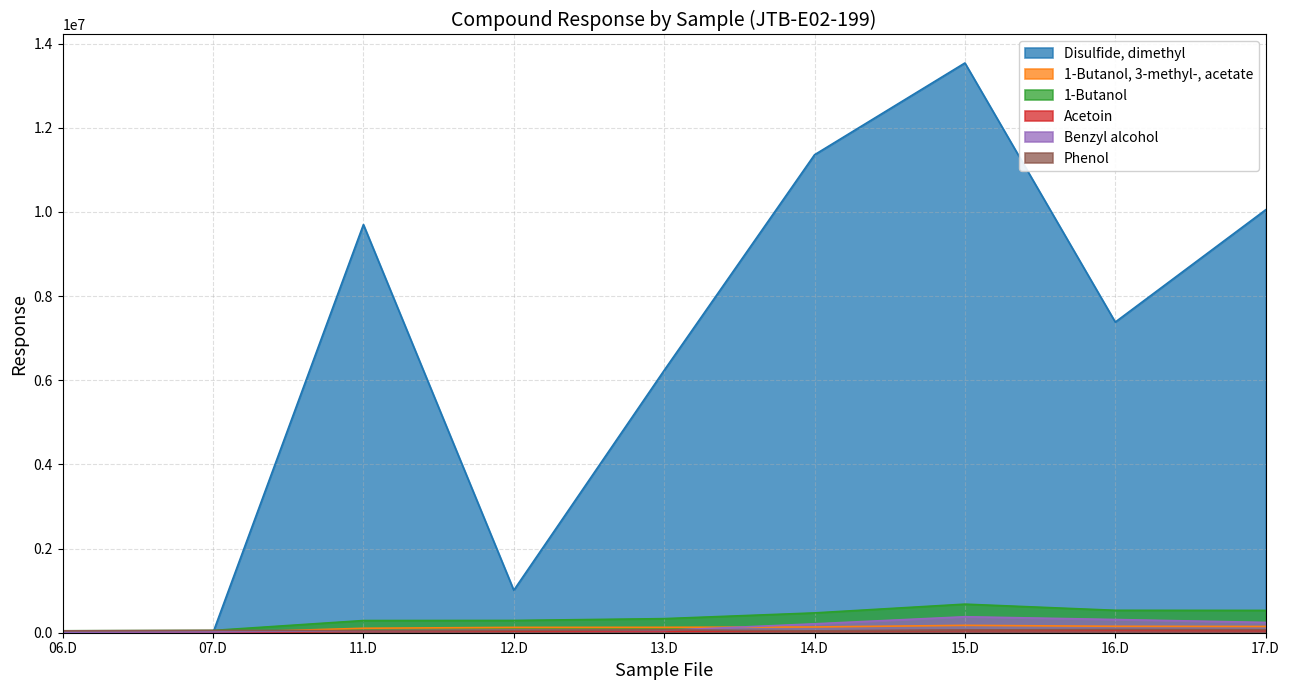

How many lines are shown in the chart?

6